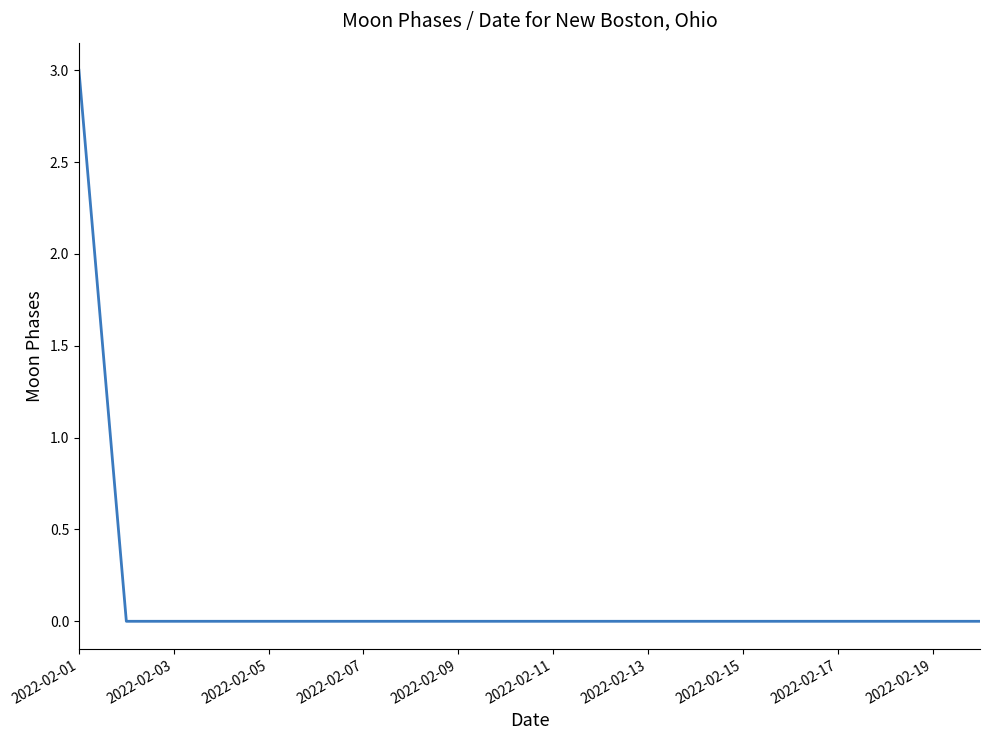

How many lines are shown in the chart?

1